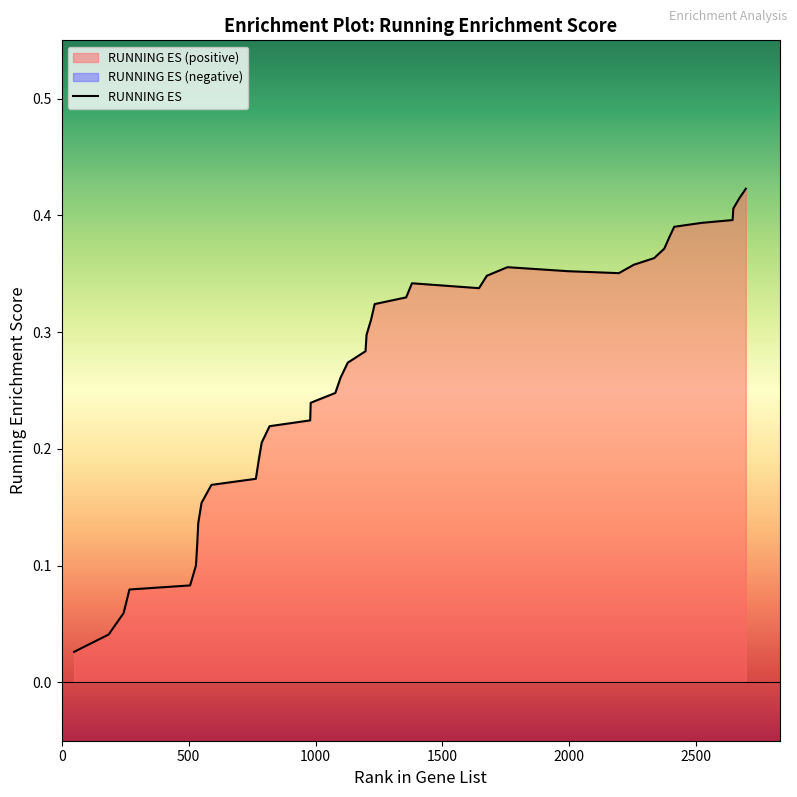

What is the average value?

0.3